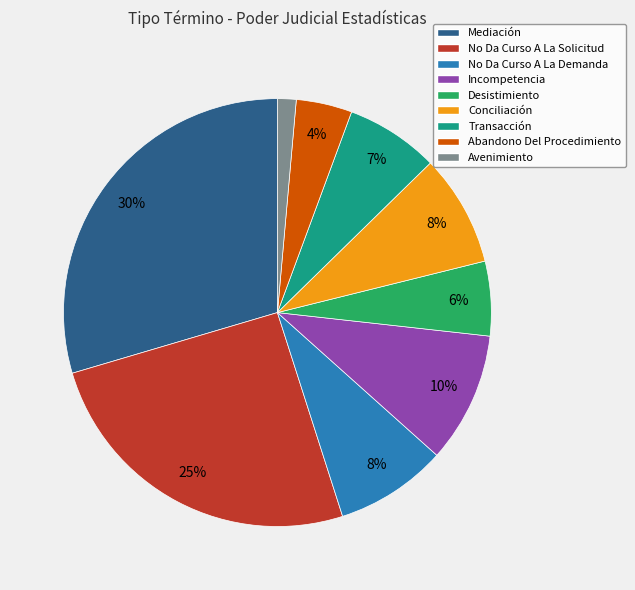

How many slices are in this pie chart?

9